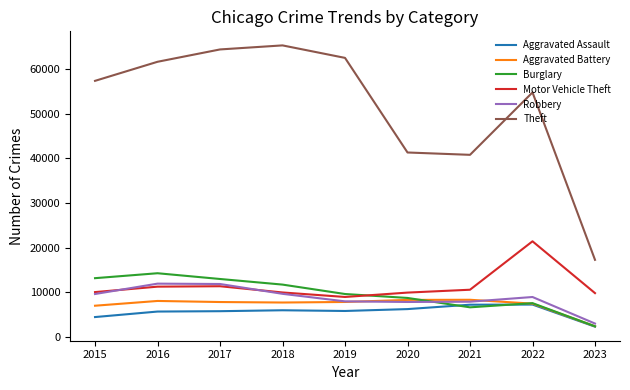

Which series changed the most between 2017 and 2023?

Theft